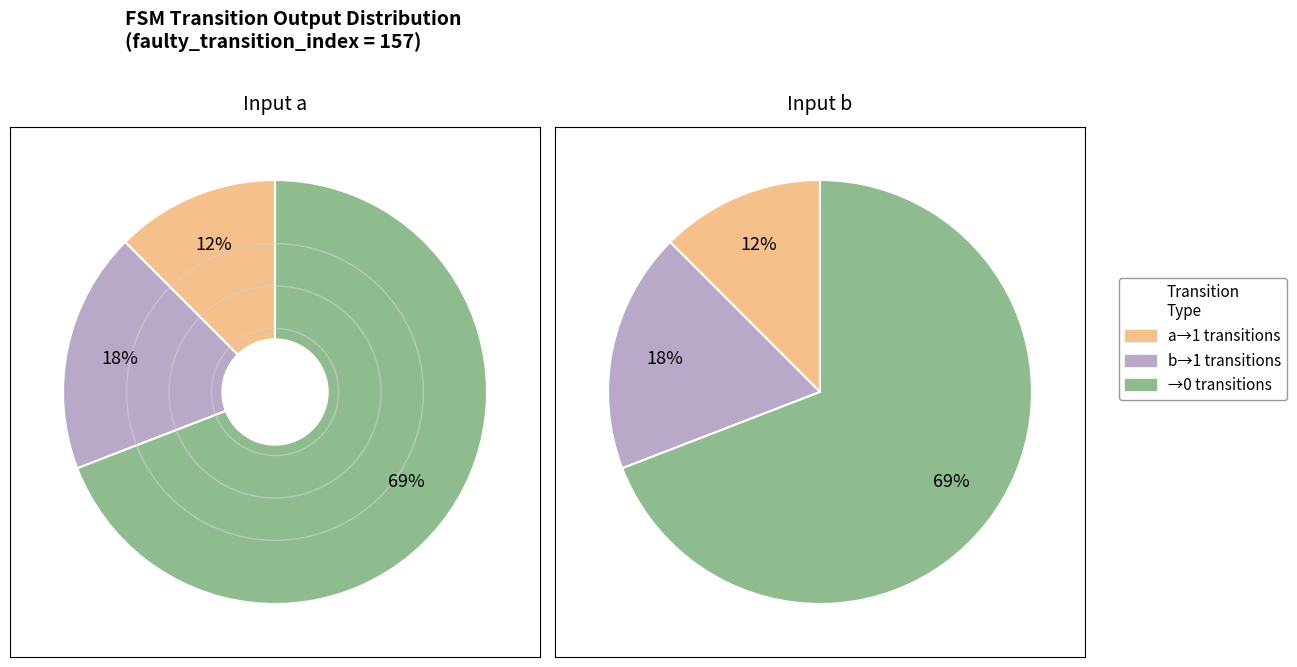

Is it true that 14 is 11% of the pie?

False